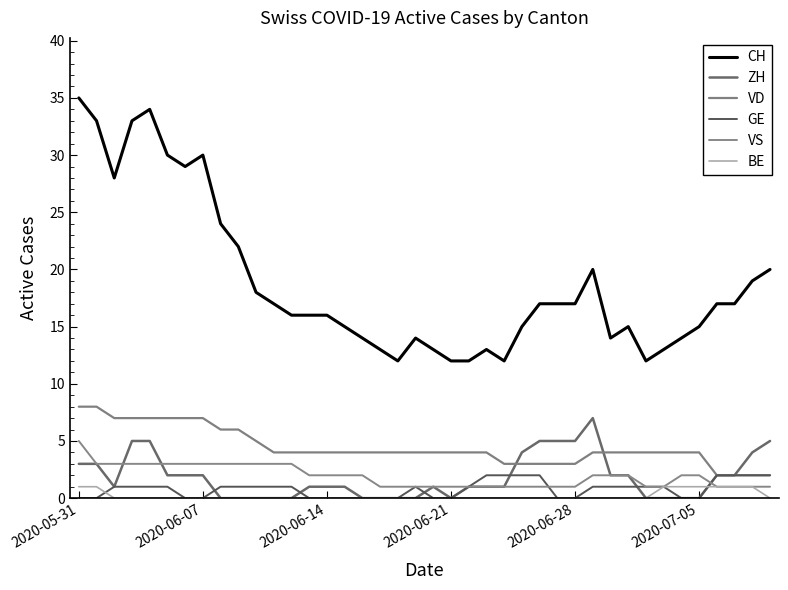

Does the chart have visible grid lines?

No